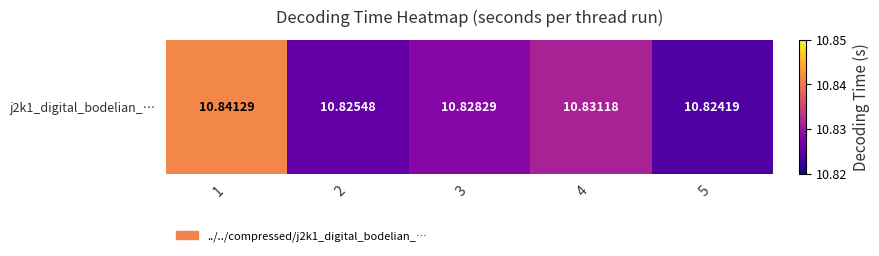

Reading left to right, list all the values displayed in this chart.

10.8	10.8	10.8	10.8	10.8